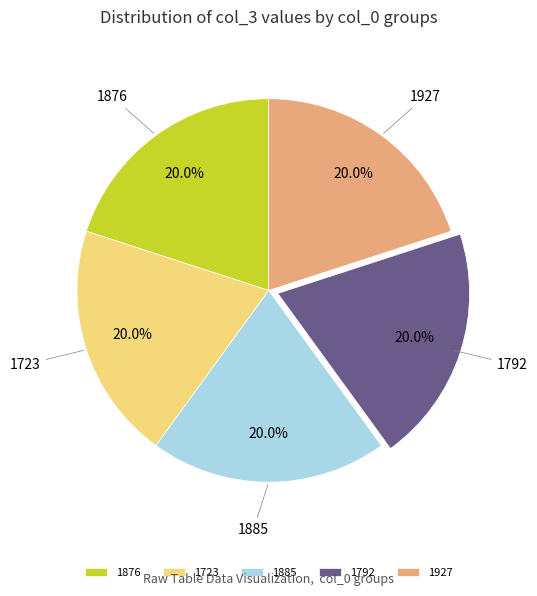

How much of the chart is everything except 1927?

80.0%